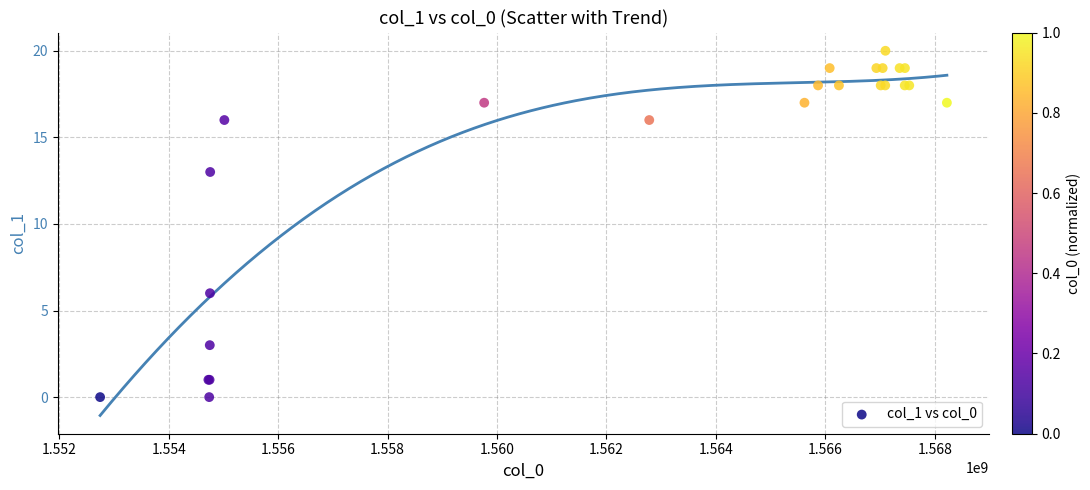

What Y value in the scatter plot is closest to 10?

13